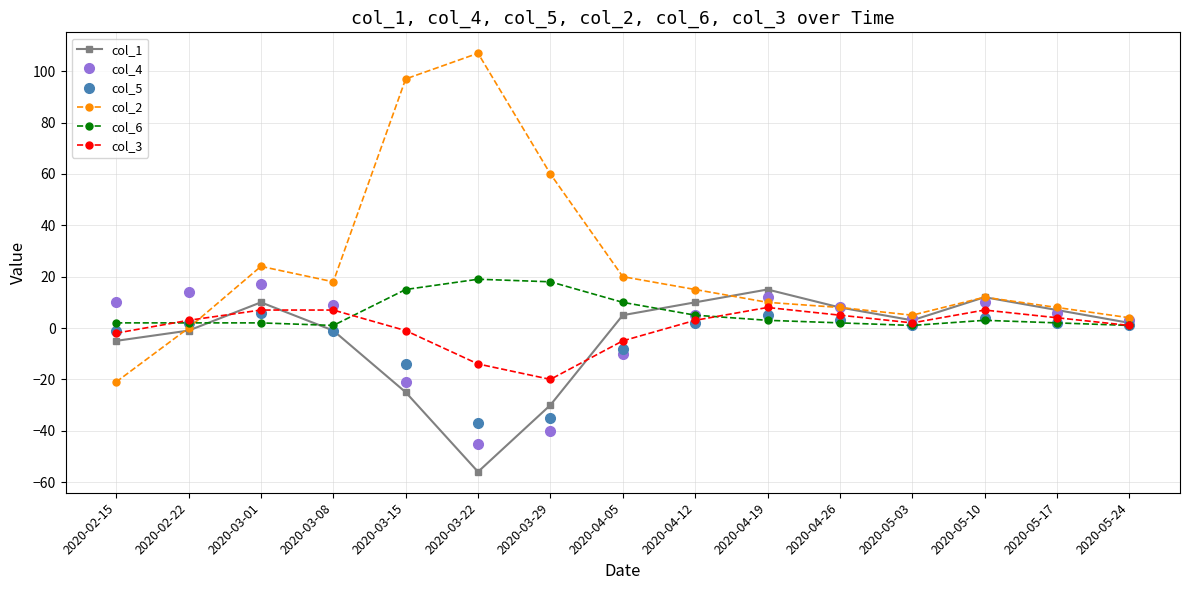

How many interior local peaks does the col_1 series have?

3